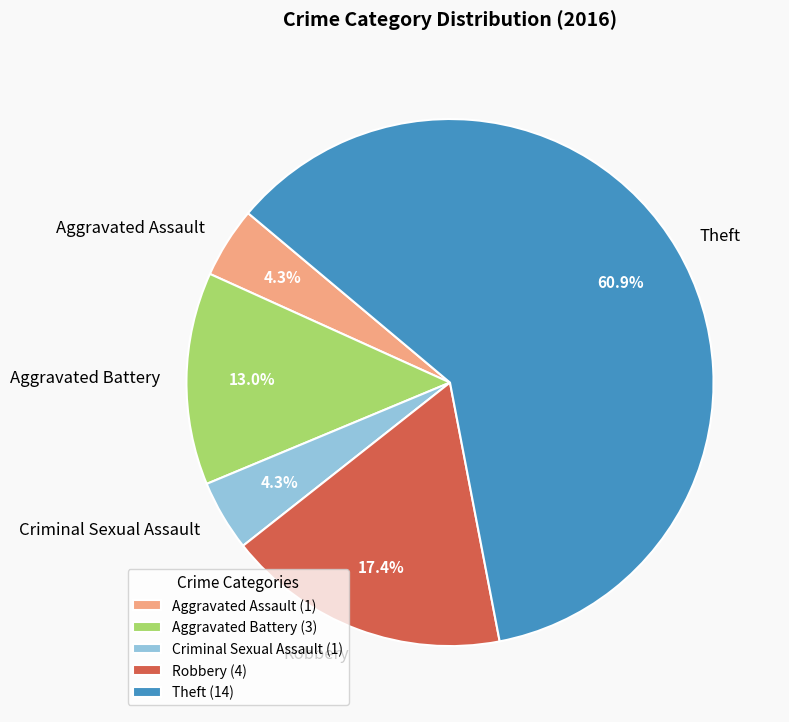

To the nearest percent, what portion does Aggravated Assault represent?

4%